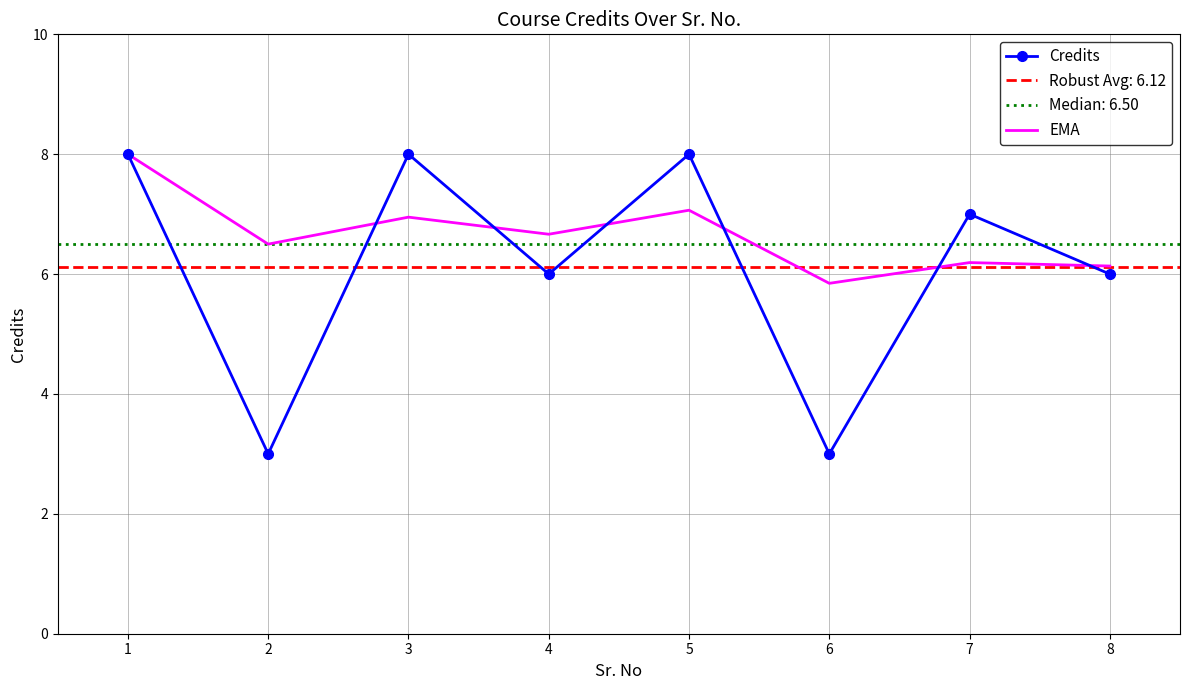

True or false: EMA has a value of 3.5 at 8.

False